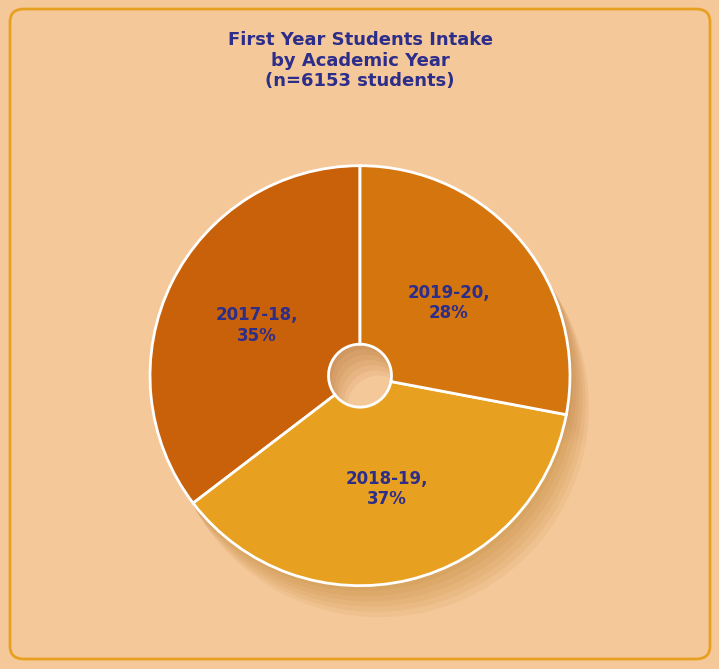

Do 2019-20 and 2018-19 together represent more than half of the pie?

Yes